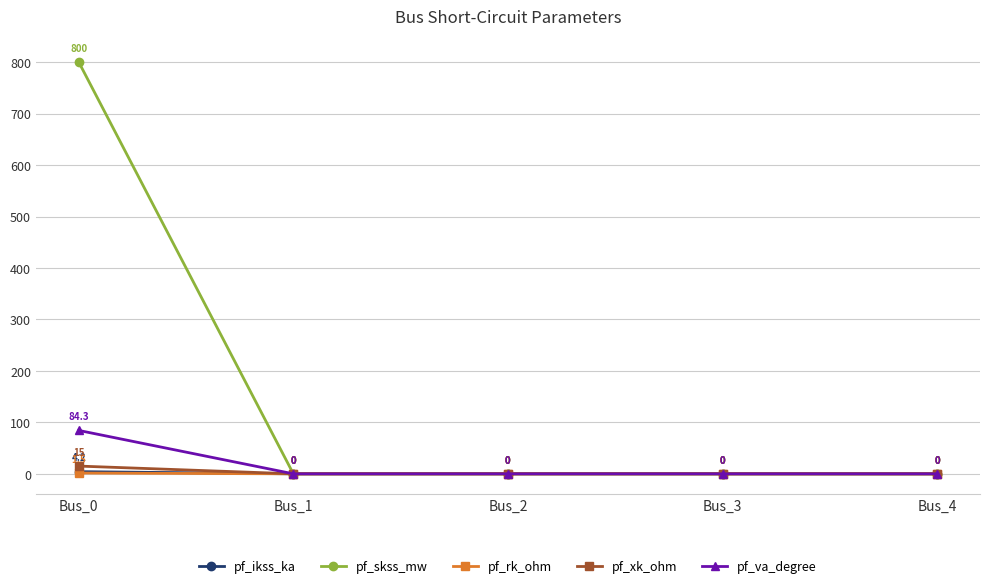

Is it true that pf_ikss_ka equals 0.0 at Bus_1?

True